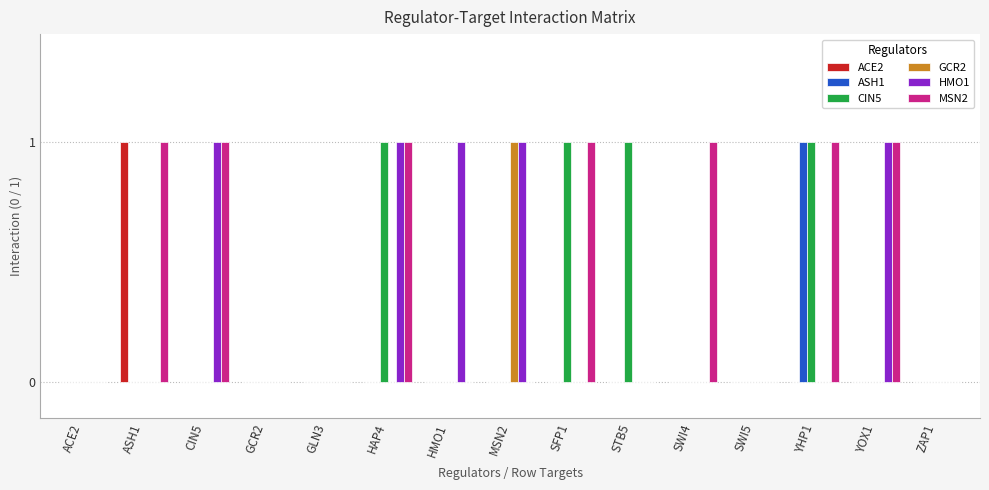

What is the spread (max minus min) of values at YHP1?

1